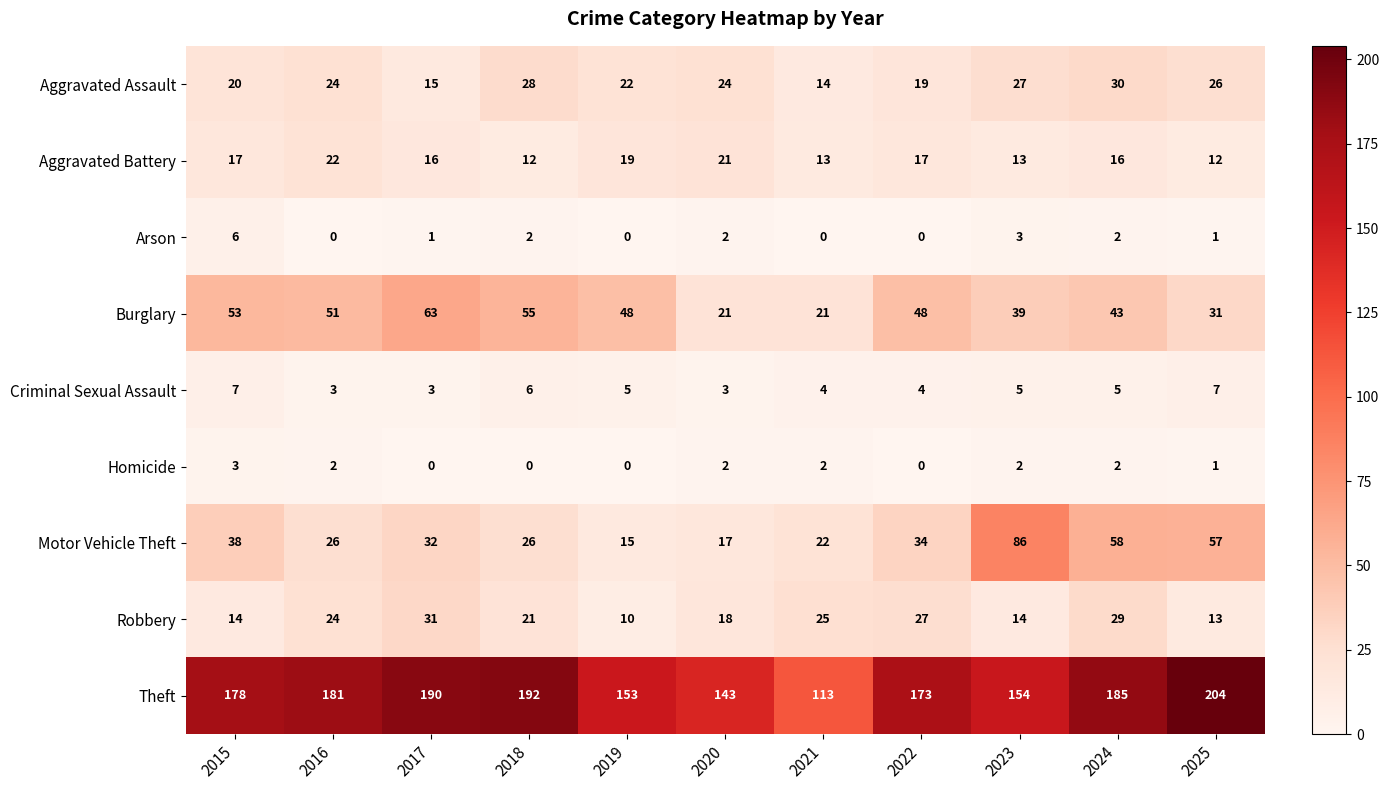

Rank the series by their maximum value, from lowest to highest.

Homicide, Arson, Criminal Sexual Assault, Aggravated Battery, Aggravated Assault, Robbery, Burglary, Motor Vehicle Theft, Theft